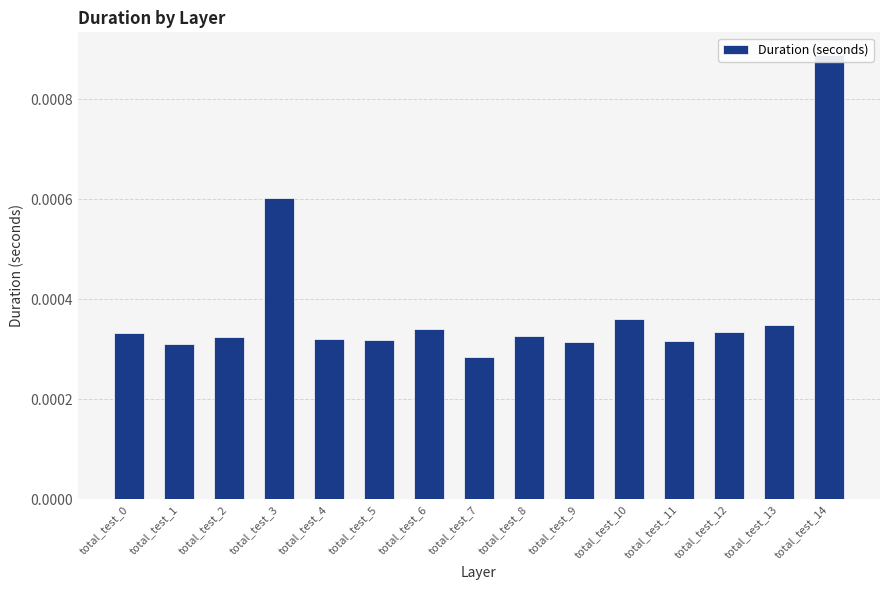

List the labels in order of value, smallest first.

total_test_7, total_test_1, total_test_9, total_test_11, total_test_5, total_test_4, total_test_2, total_test_8, total_test_0, total_test_12, total_test_6, total_test_13, total_test_10, total_test_3, total_test_14